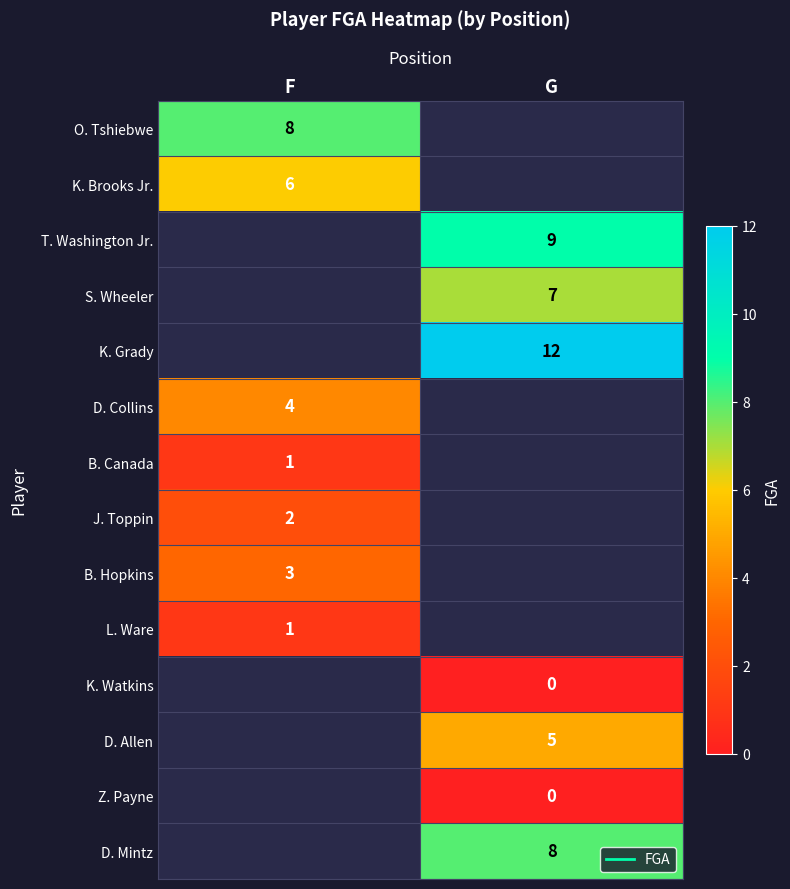

At which category does the chart reach its peak across all series?

G